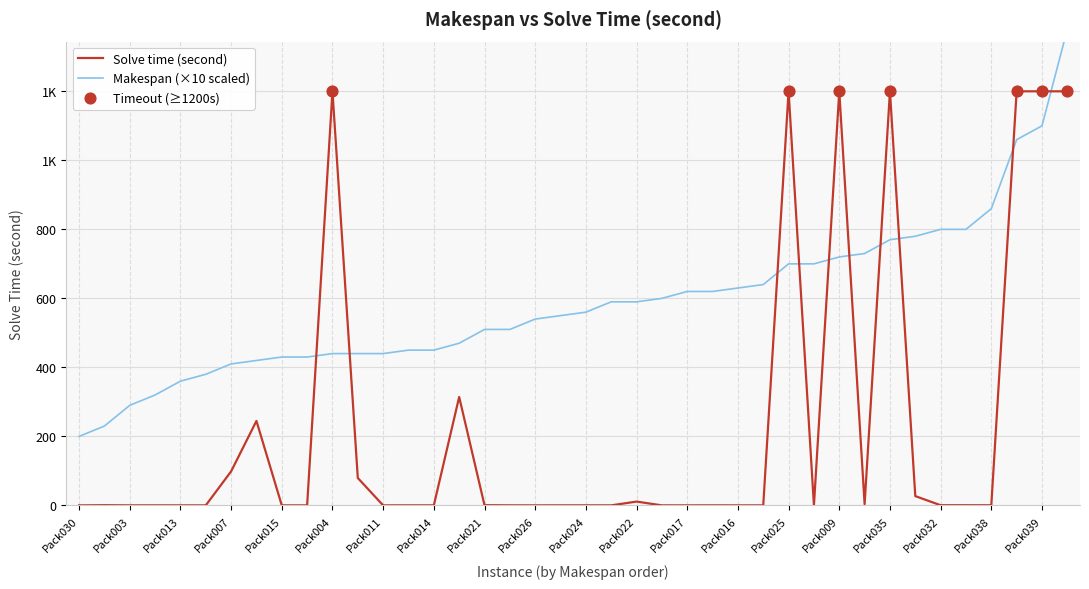

Which series contains the highest Y value?

solve_time